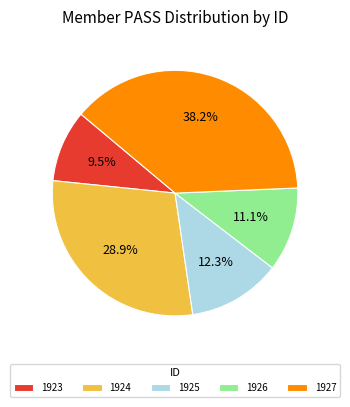

Combined, what portion of the pie is 1924 and 1927?

67.1%